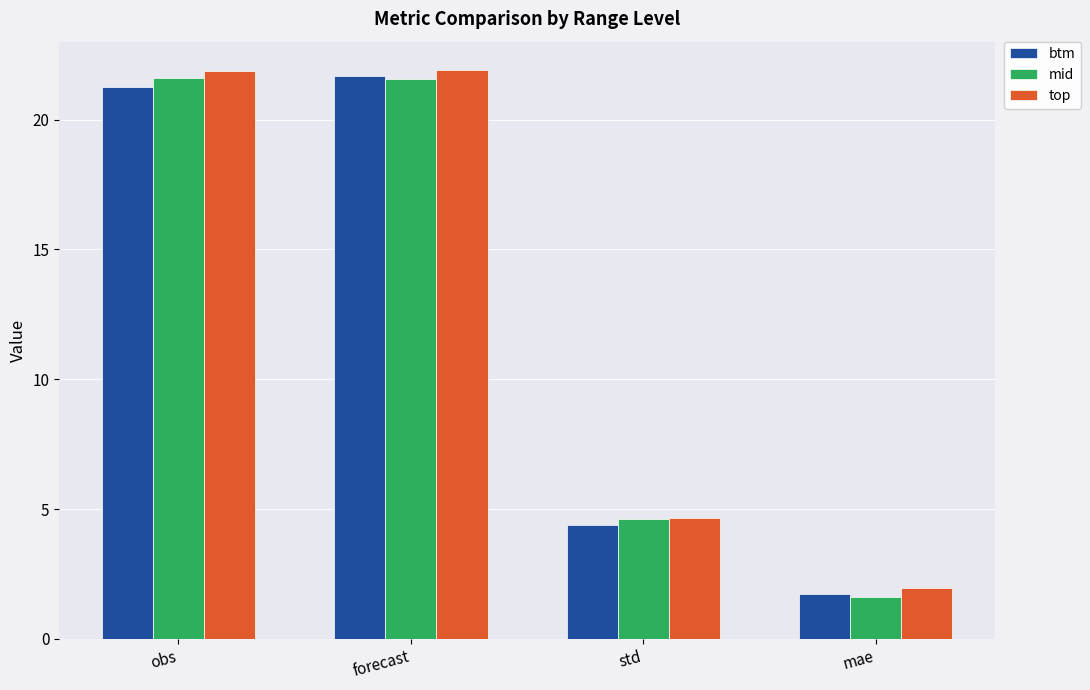

What is the value of the top bar at the 3rd from the left?

4.6